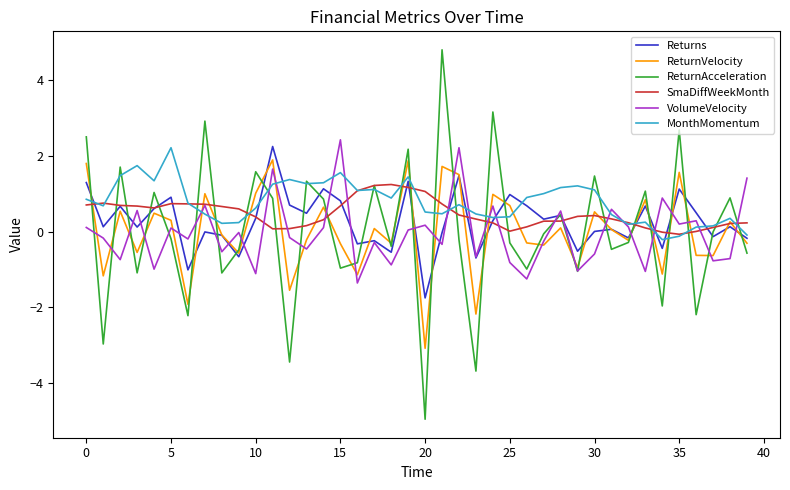

Which series has the widest spread of values?

ReturnAcceleration